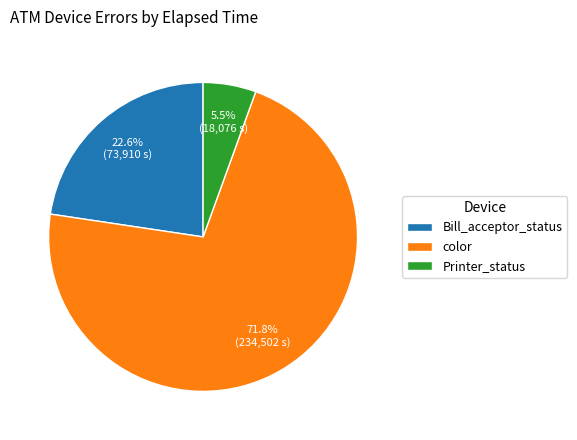

Count the number of slices in the pie.

3